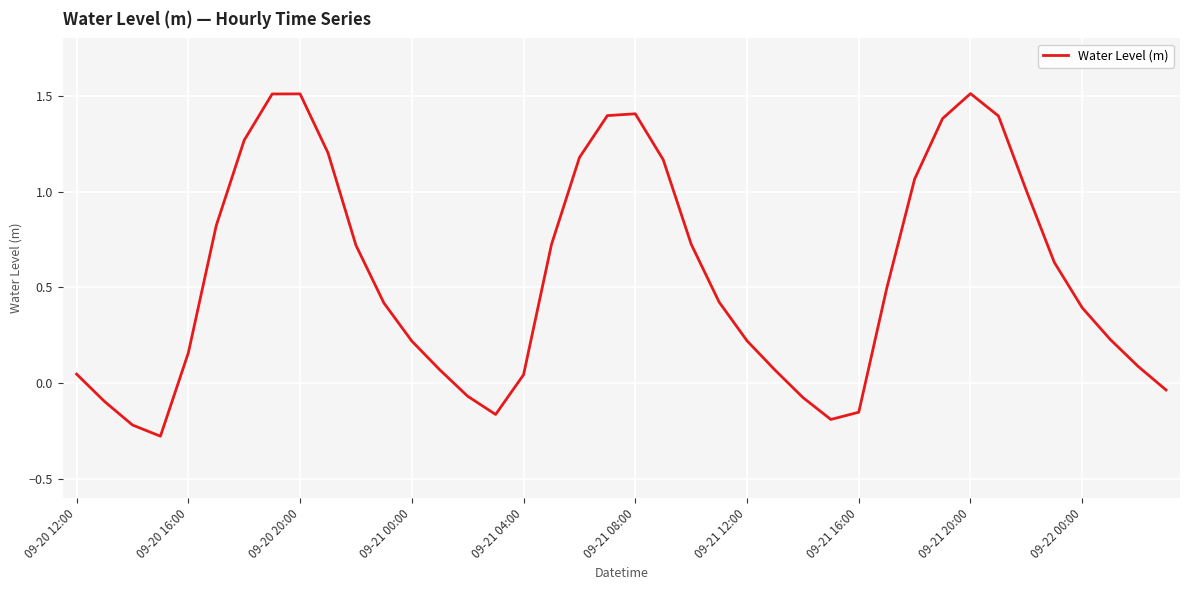

What is the difference between the maximum and minimum values?

1.8